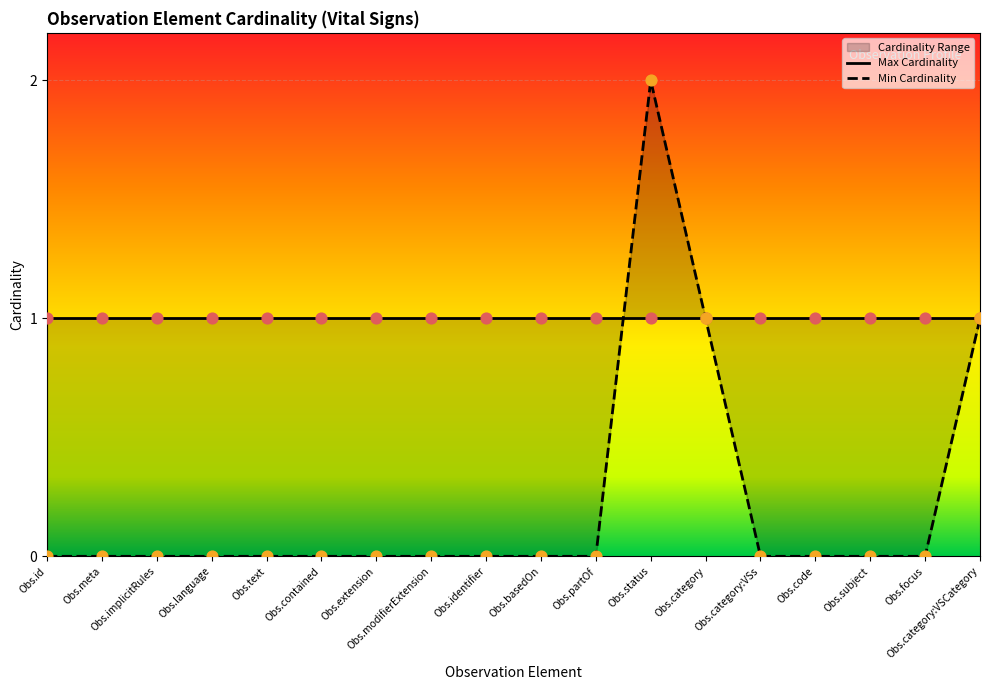

Which has a higher value, Obs.implicitRules or Obs.identifier?

Obs.implicitRules